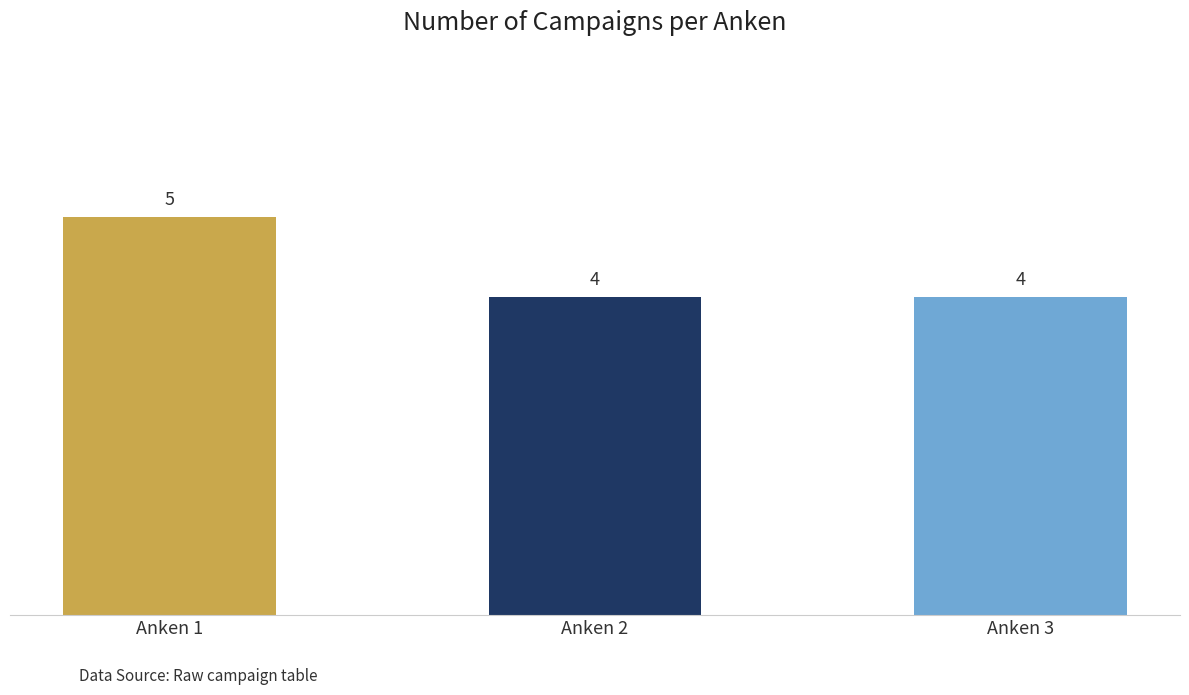

Reading left to right, extract all data points from this chart.

Anken 1=5	Anken 2=4	Anken 3=4